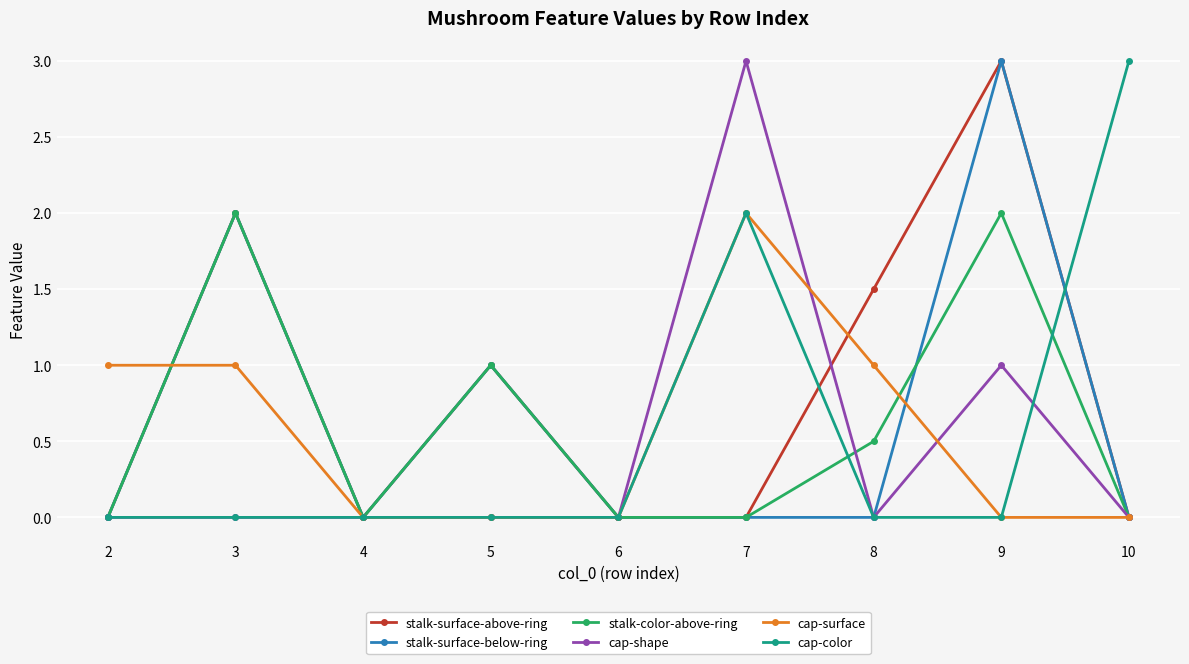

How many lines are shown in the chart?

6